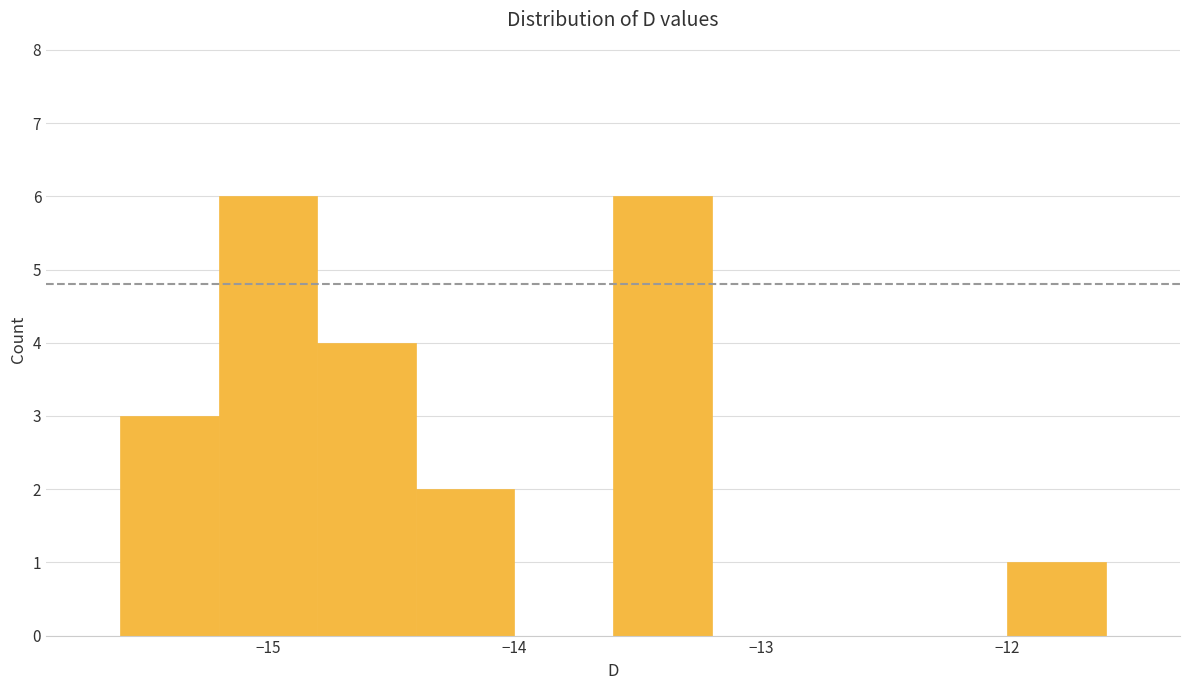

Reading left to right, list every bar in this chart as the range it spans on the x-axis followed by its height. The values are not printed on the chart, so give them approximately, as read against the axis.

-15.6 to -15.2: 3
-15.2 to -14.8: 6
-14.8 to -14.4: 4
-14.4 to -14.0: 2
-14.0 to -13.6: 0
-13.6 to -13.2: 6
-13.2 to -12.8: 0
-12.8 to -12.4: 0
-12.4 to -12.0: 0
-12.0 to -11.6: 1